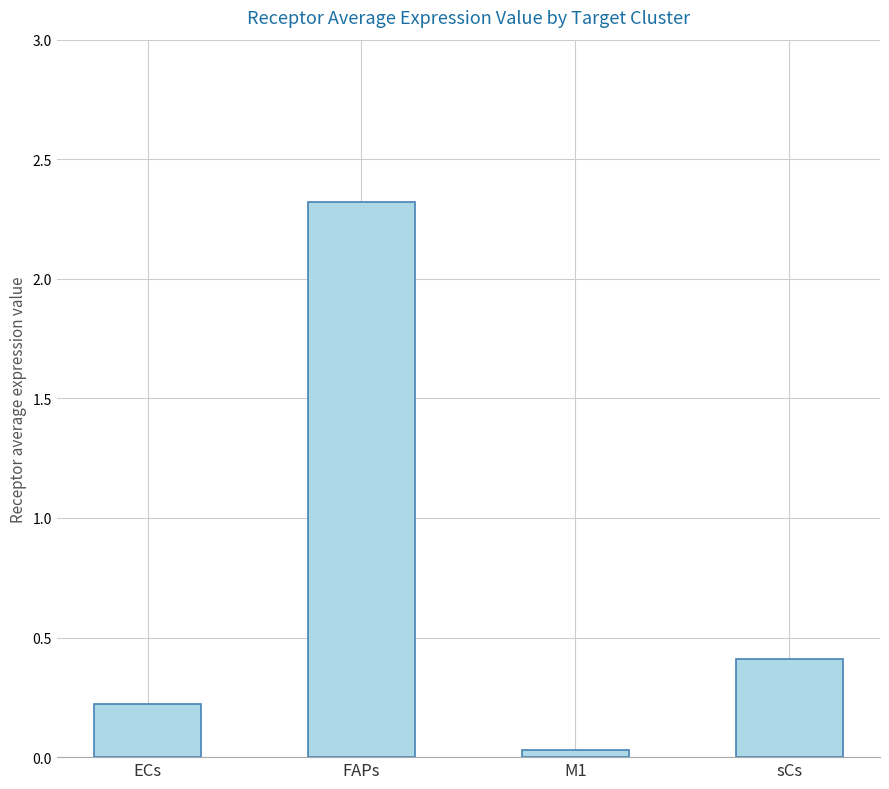

Are the bars horizontal?

No